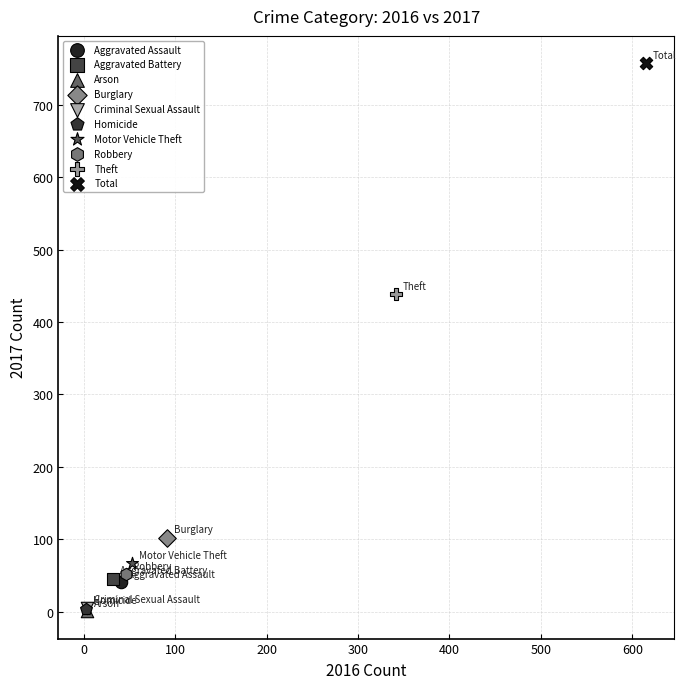

What are all the series names shown in the legend?

Aggravated Assault, Aggravated Battery, Arson, Burglary, Criminal Sexual Assault, Homicide, Motor Vehicle Theft, Robbery, Theft, Total